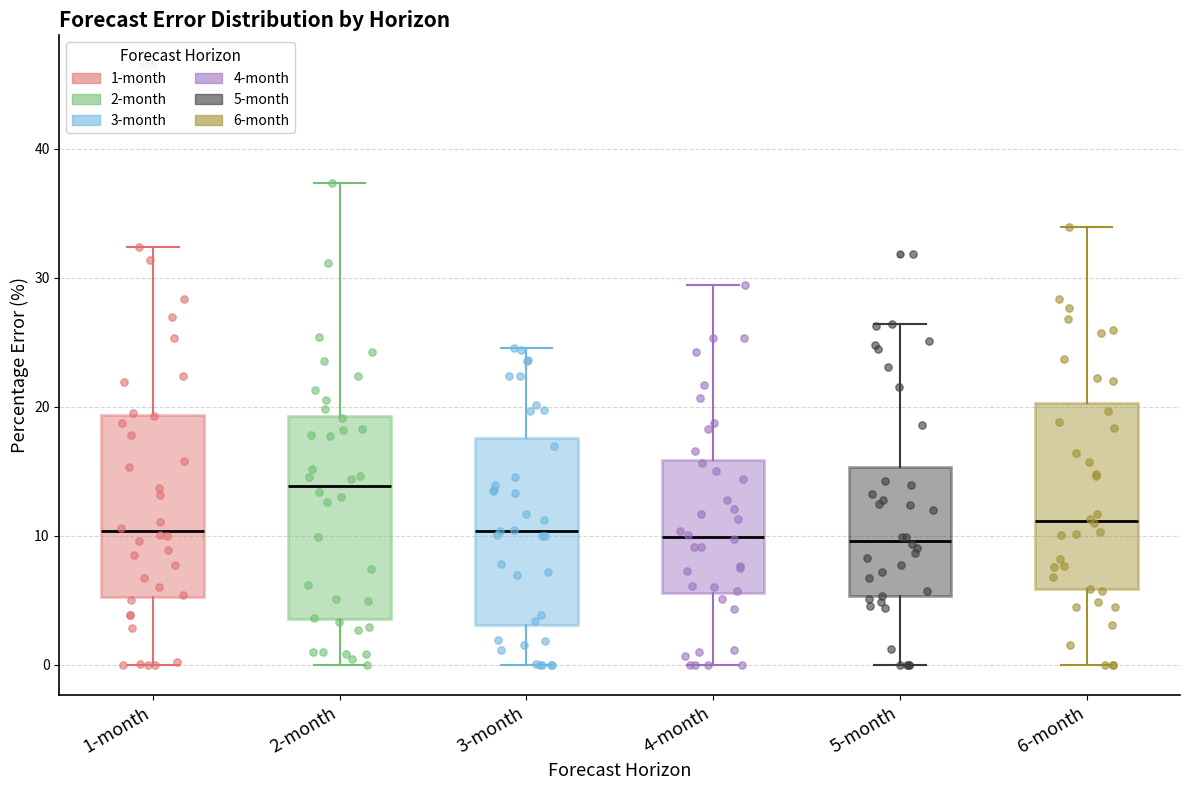

Where does the lower whisker of the box for 1-month end on the y-axis? The values are not printed on the chart, so give them approximately, as read against the axis.

0